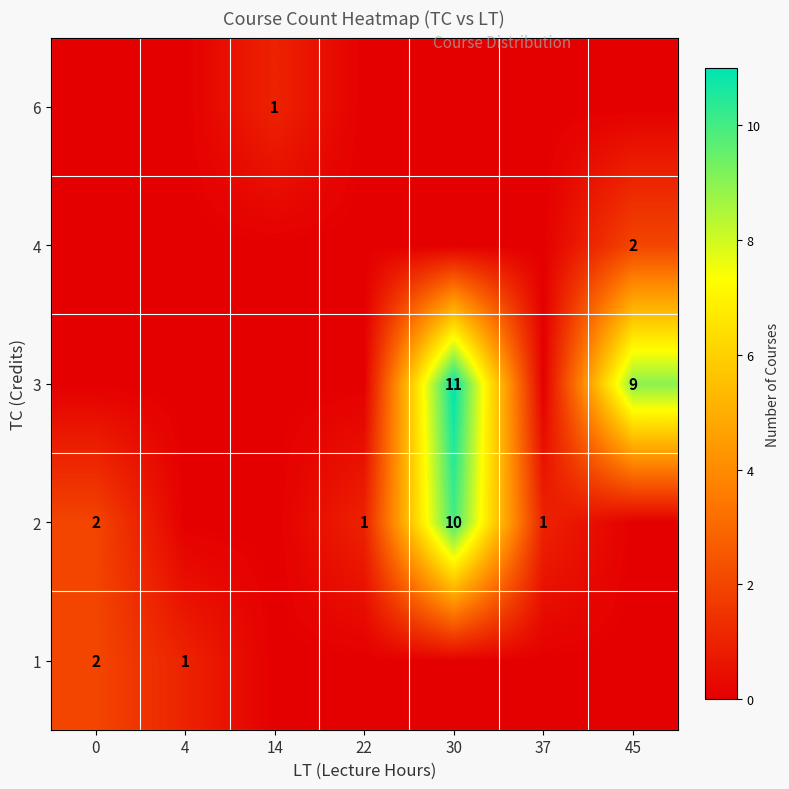

The value of 1 at 0 is 0. True or false?

False